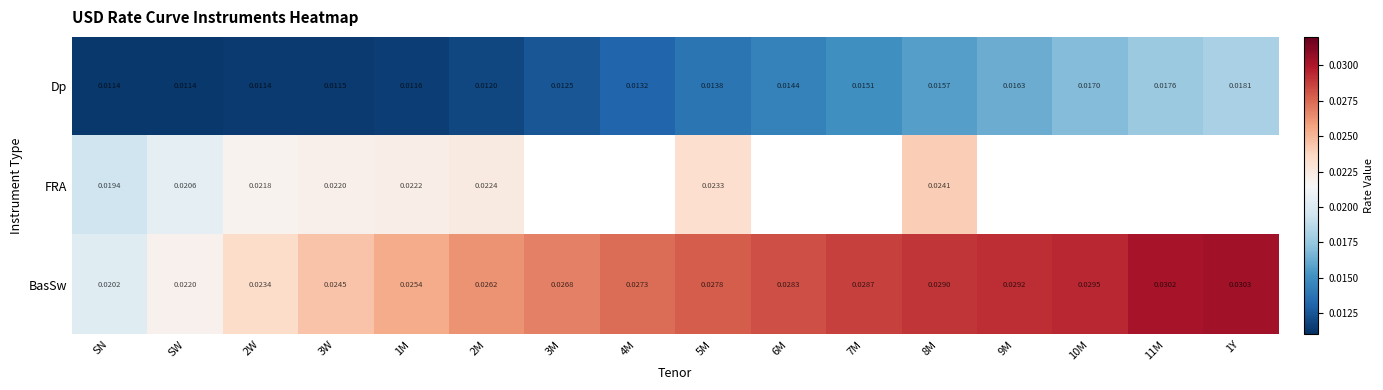

At SW, list the series in order from largest to smallest.

BasSw, FRA, Dp